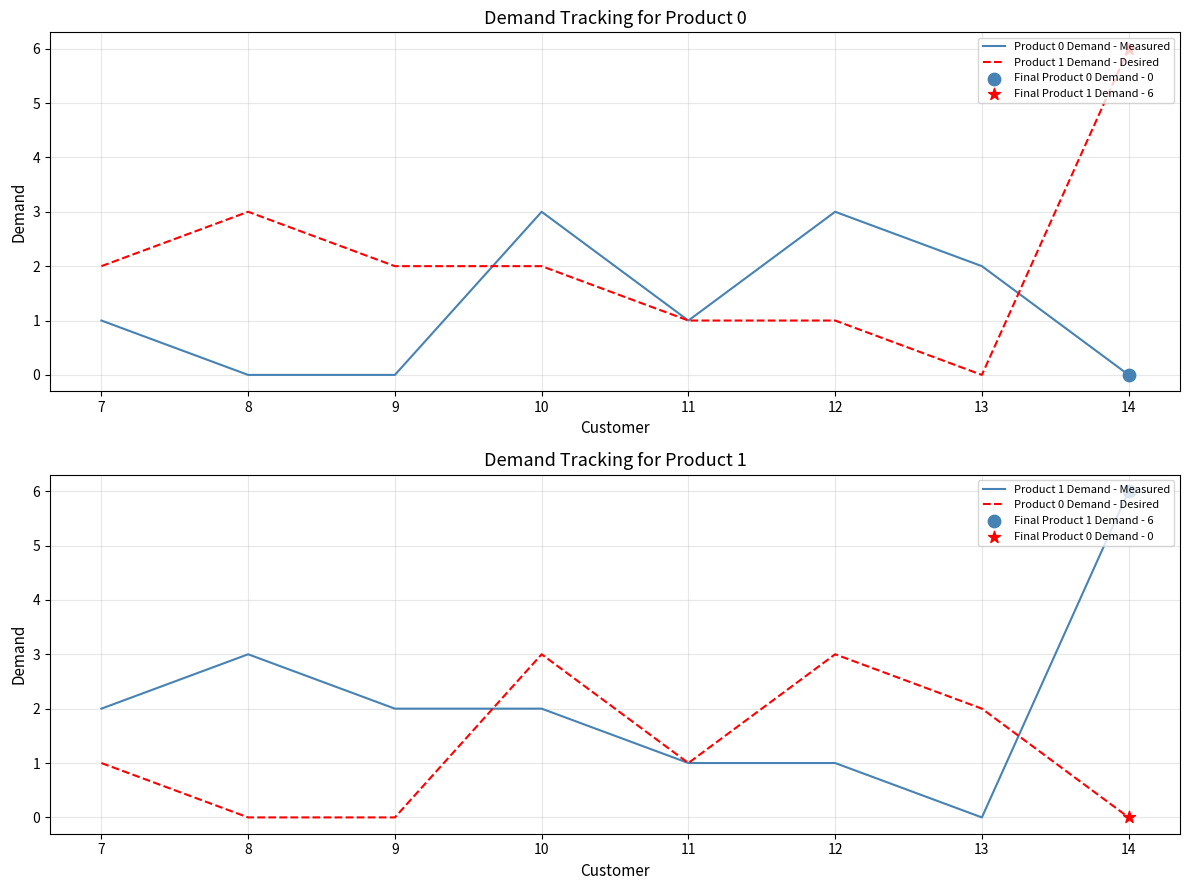

At how many categories does at least one series exceed 2?

4